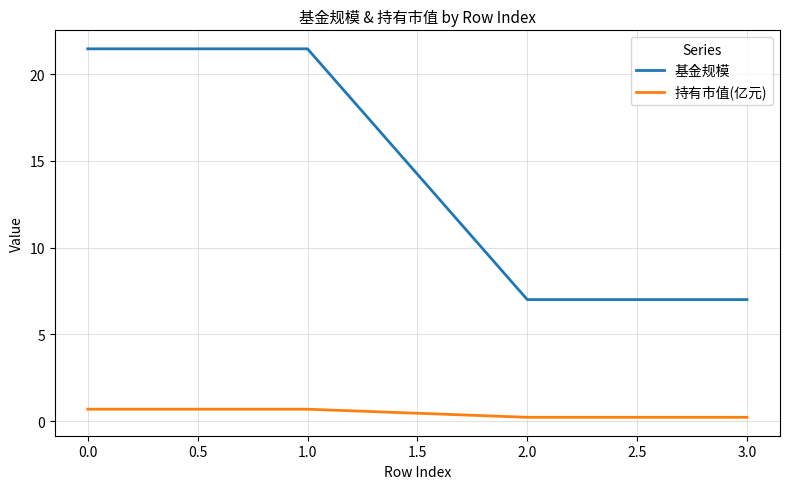

True or false: 持有市值(亿元) and 基金规模 intersect in this chart.

False